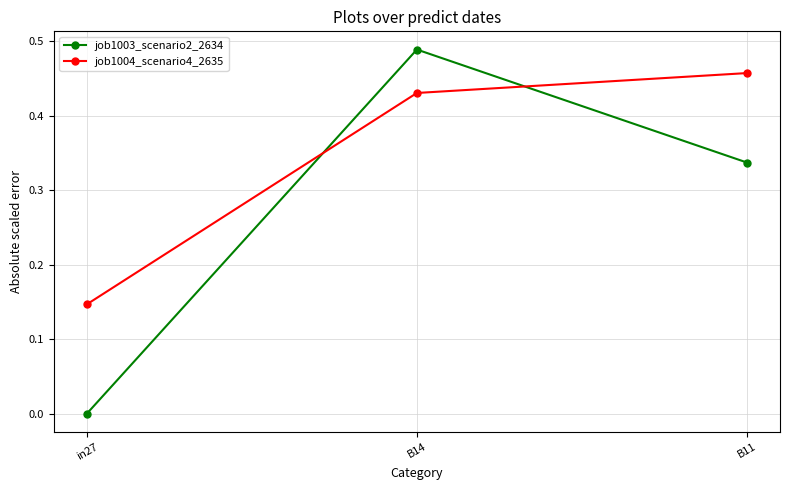

At B11, list the series in order from largest to smallest.

job1004_scenario4_2635, job1003_scenario2_2634